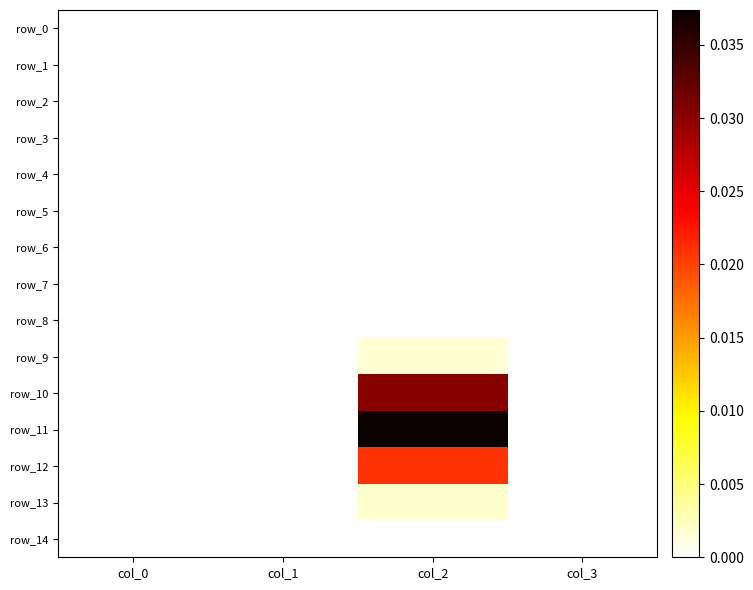

Rank the series at col_0 from lowest to highest value.

row_0, row_1, row_2, row_3, row_4, row_5, row_6, row_7, row_8, row_9, row_10, row_11, row_12, row_13, row_14